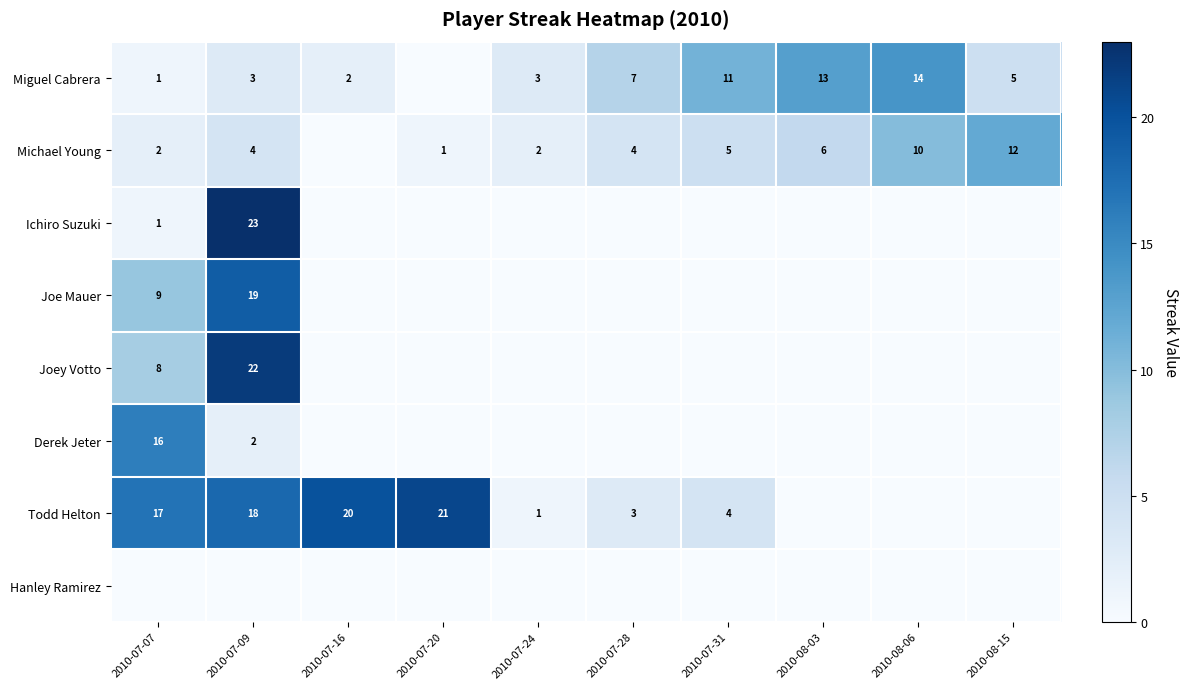

The Michael Young series shows 2 at 2010-08-03. True or false?

False